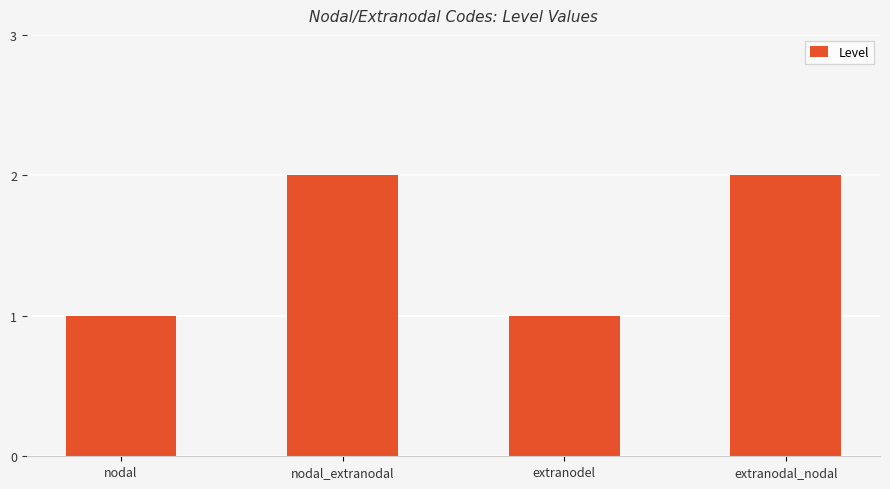

What is the ratio of the value at extranodel to the value at nodal_extranodal?

0.5